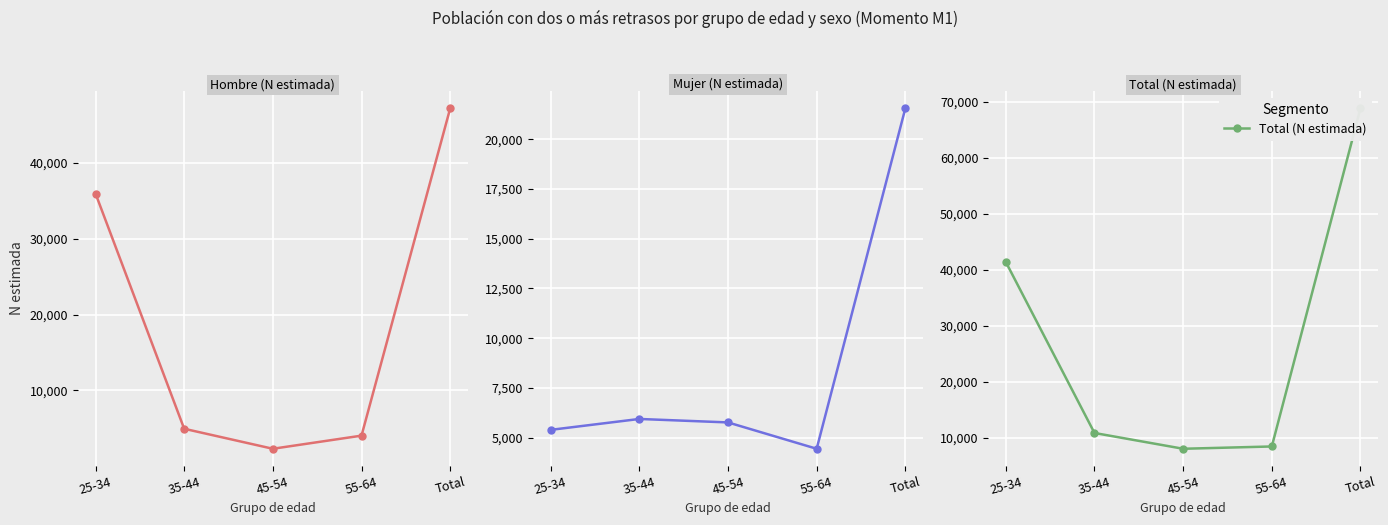

Is it true that Hombre (N estimada) equals 64818 at Total?

False